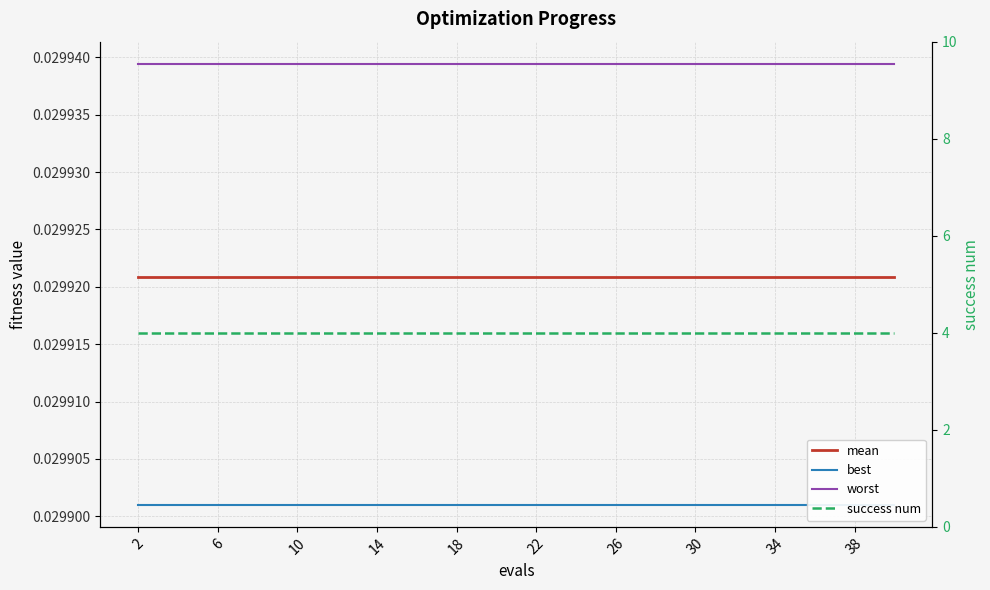

At how many categories does at least one series exceed 2?

20